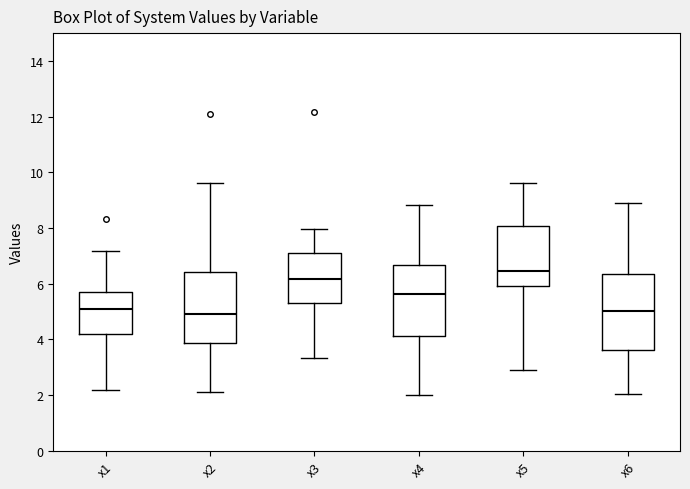

Where is the lower edge of the box for x3 on the y-axis? The values are not printed on the chart, so give them approximately, as read against the axis.

5.4